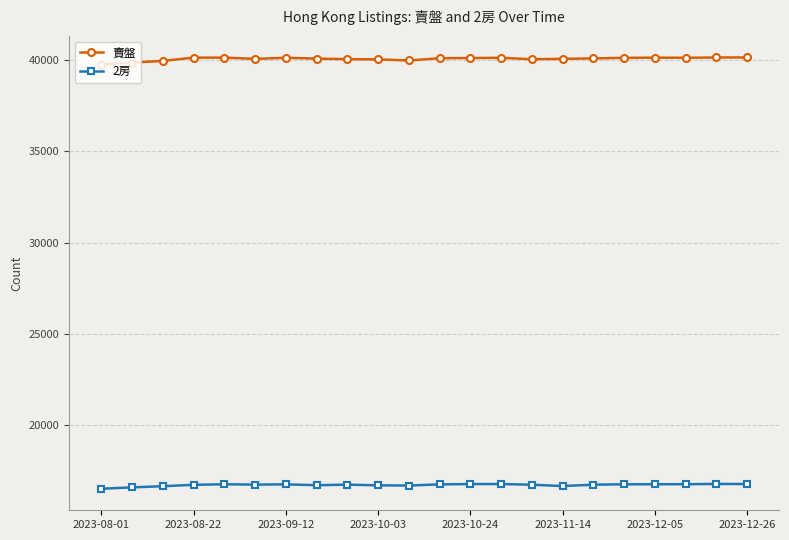

What is the value of the 2房 point at the 19th from the left?

16759